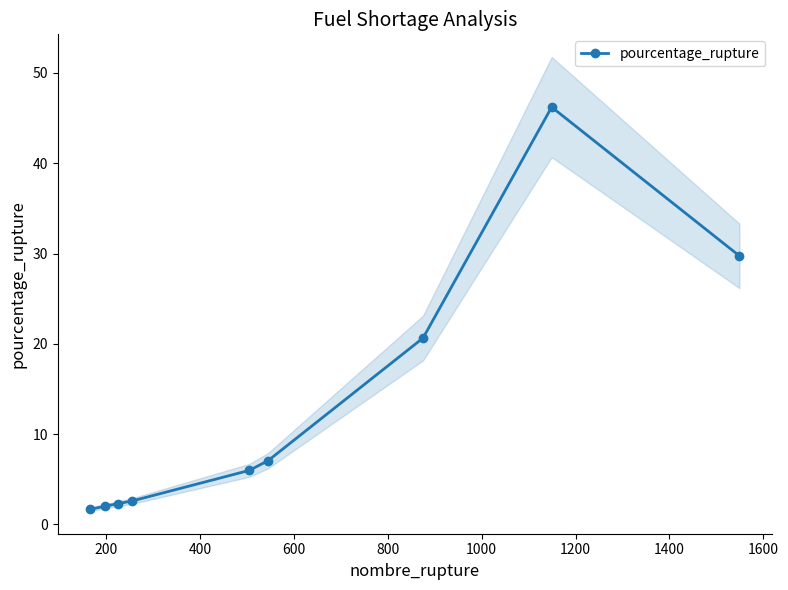

What is the value of the pourcentage_rupture point at the 8th from the left?

46.2